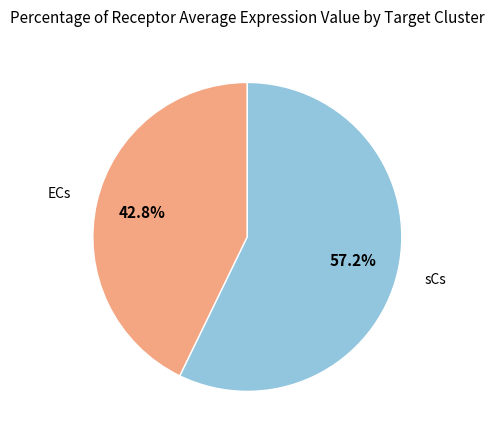

Is there any slice that represents more than half of the pie?

Yes